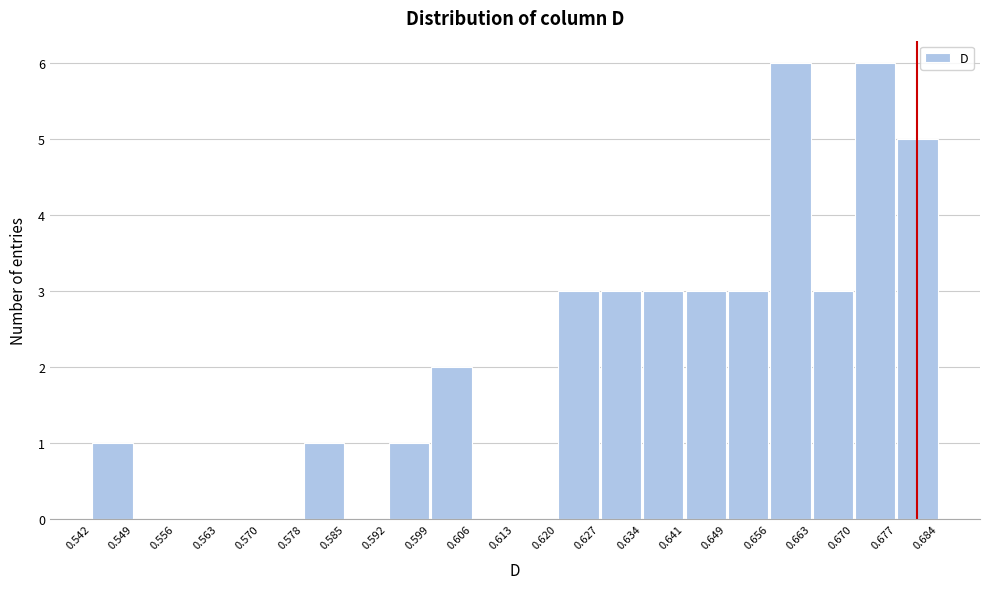

Reading left to right, transcribe this chart: for each bar, give the range it covers on the x-axis and its height. The values are not printed on the chart, so give them approximately, as read against the axis.

0.542 to 0.549: 1
0.549 to 0.556: 0
0.556 to 0.563: 0
0.563 to 0.570: 0
0.570 to 0.578: 0
0.578 to 0.585: 1
0.585 to 0.592: 0
0.592 to 0.599: 1
0.599 to 0.606: 2
0.606 to 0.613: 0
0.613 to 0.620: 0
0.620 to 0.627: 3
0.627 to 0.634: 3
0.634 to 0.641: 3
0.641 to 0.649: 3
0.649 to 0.656: 3
0.656 to 0.663: 6
0.663 to 0.670: 3
0.670 to 0.677: 6
0.677 to 0.684: 5